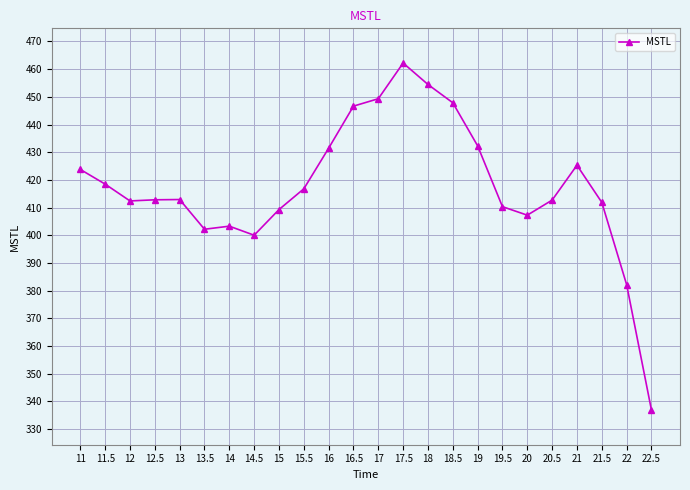

Is it true that the value at 12.5 is 412.8?

True